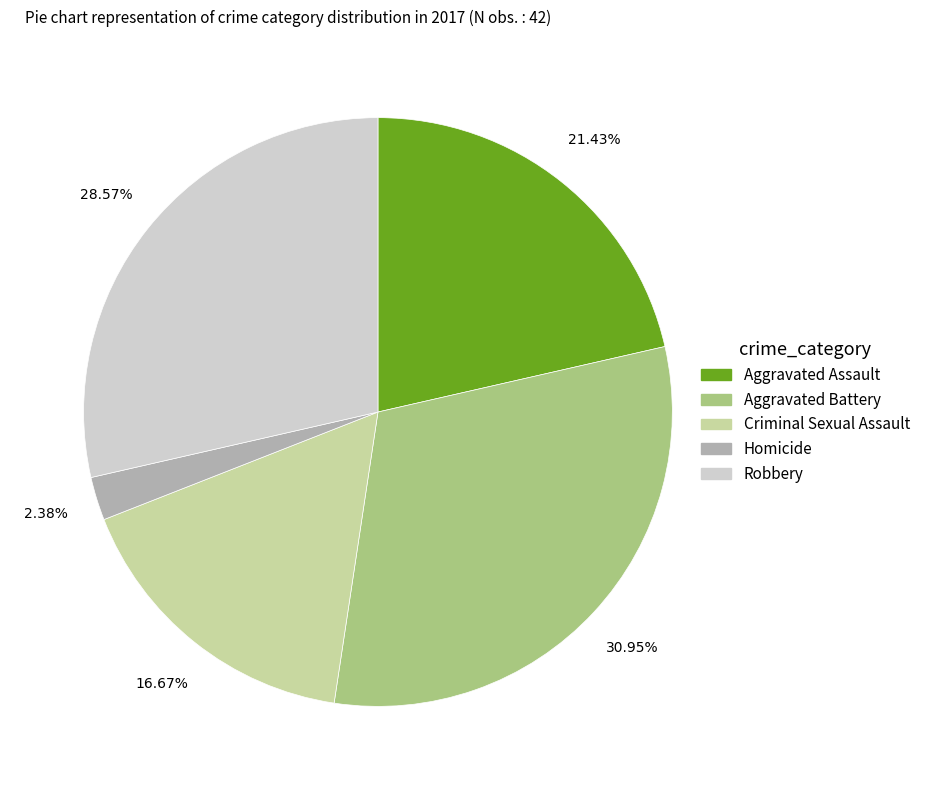

Does any single category account for the majority?

No